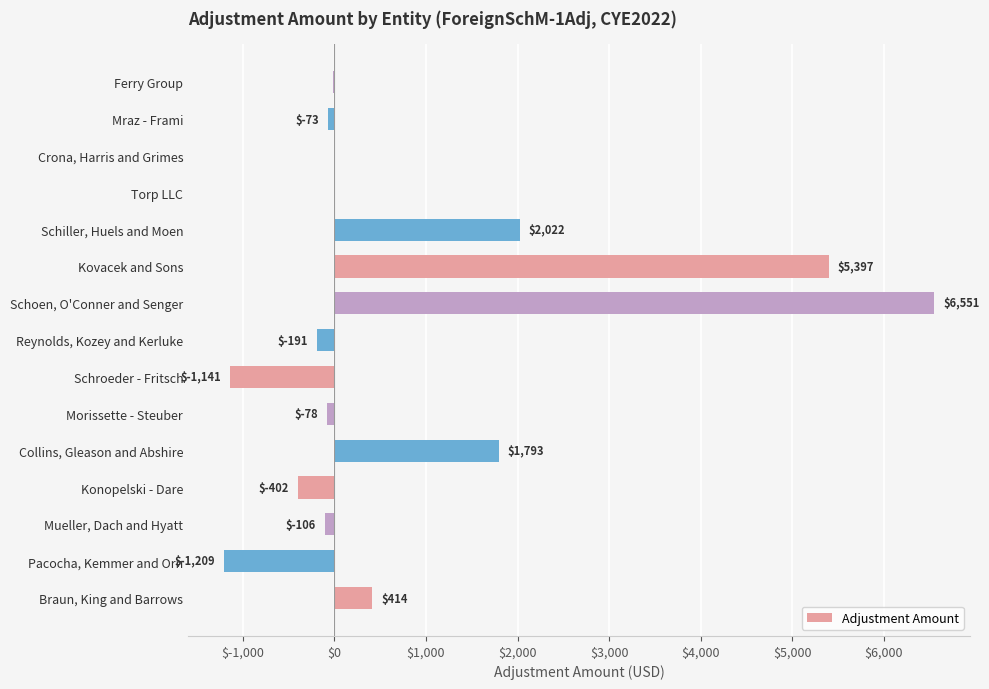

What is the change in value from Mueller, Dach and Hyatt to Kovacek and Sons?

+5503.0